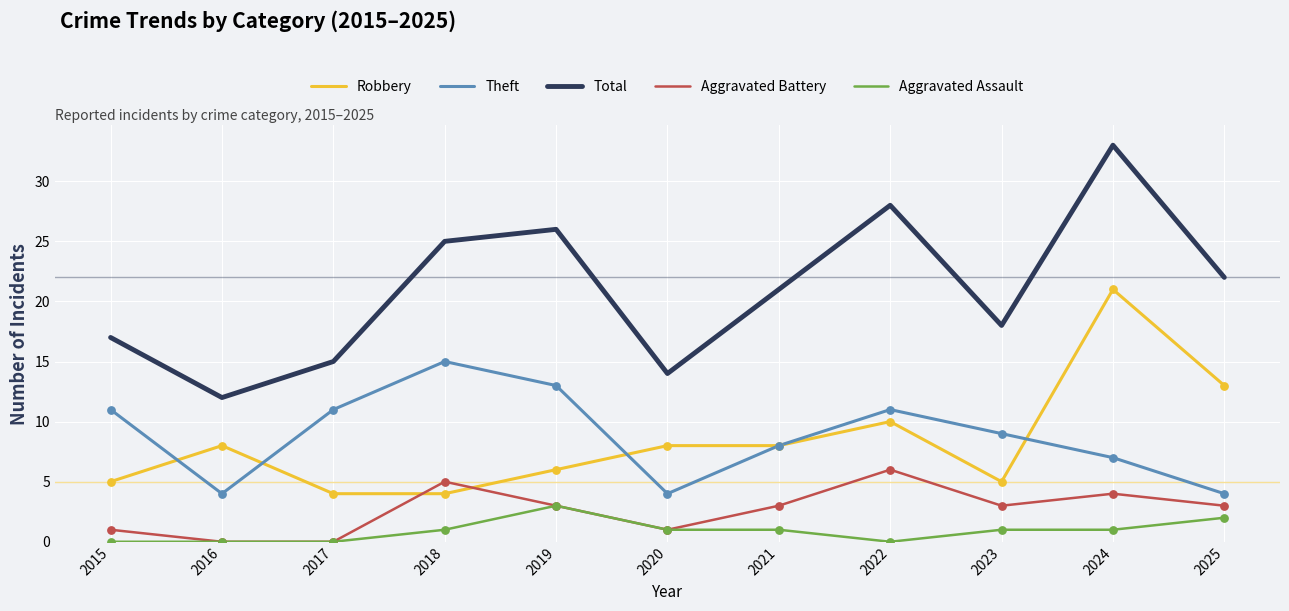

Which series has the largest range (max minus min)?

Total